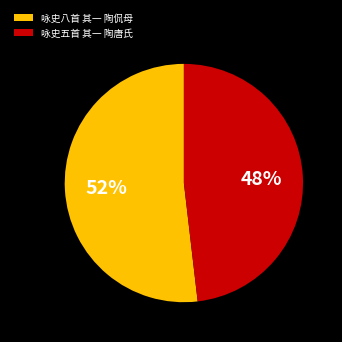

Between 咏史五首 其一 陶唐氏 and 咏史八首 其一 陶侃母, which is larger?

咏史八首 其一 陶侃母